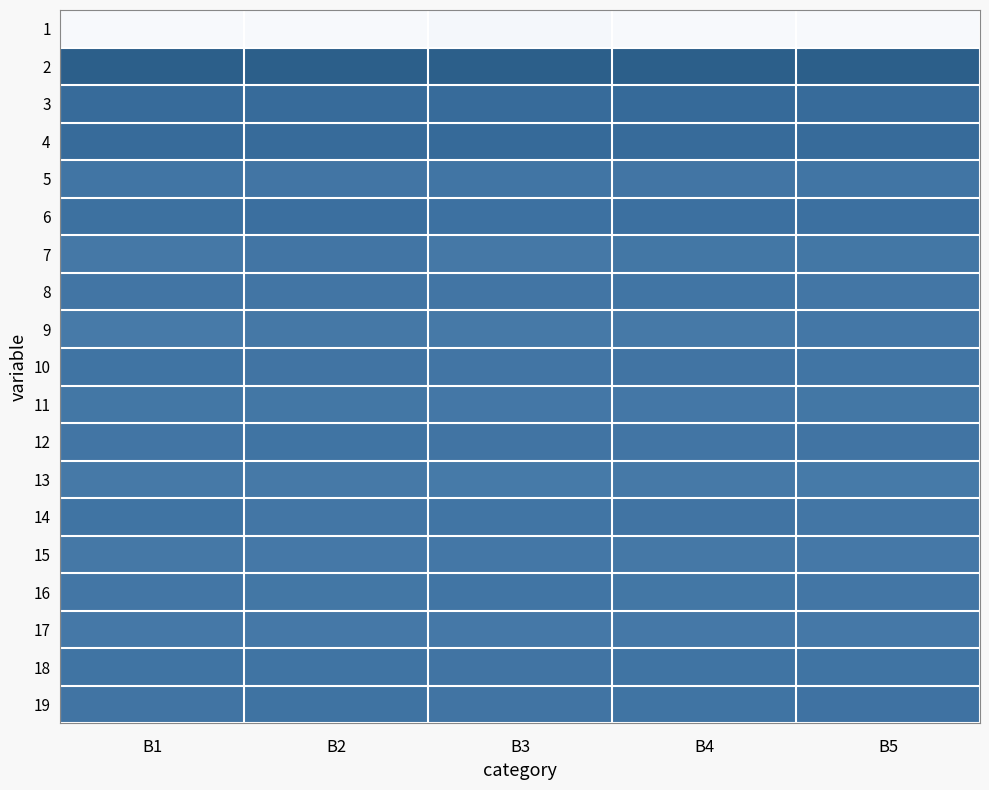

Count the number of categories in the chart.

5